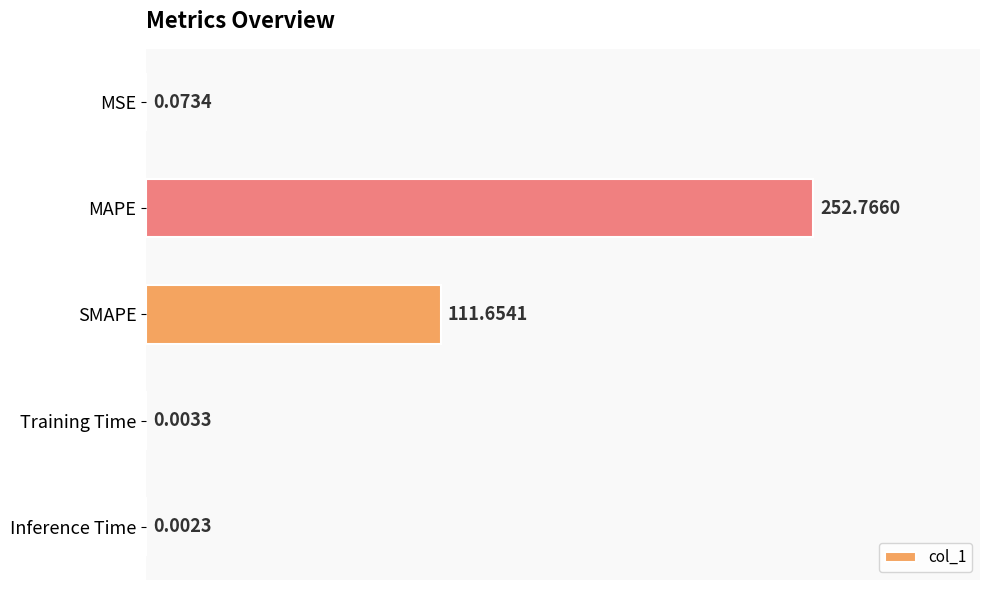

Which label corresponds to the largest value in the chart?

MAPE